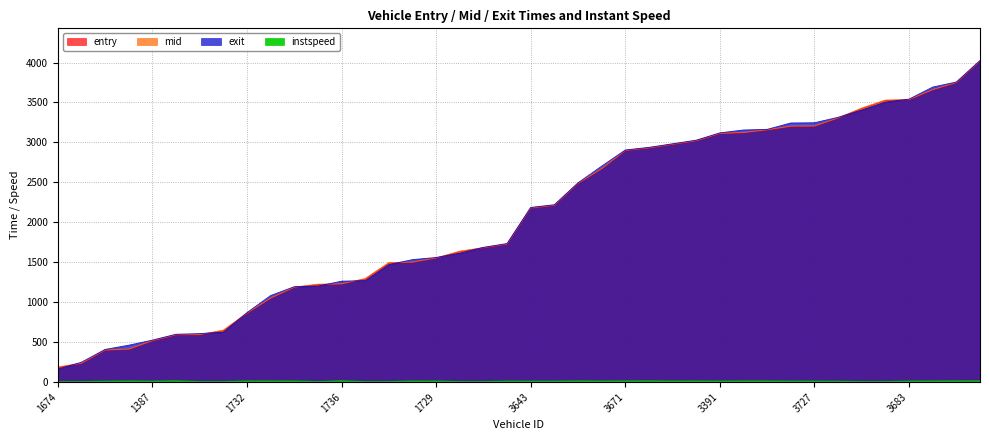

True or false: instspeed and entry cross at least once.

False